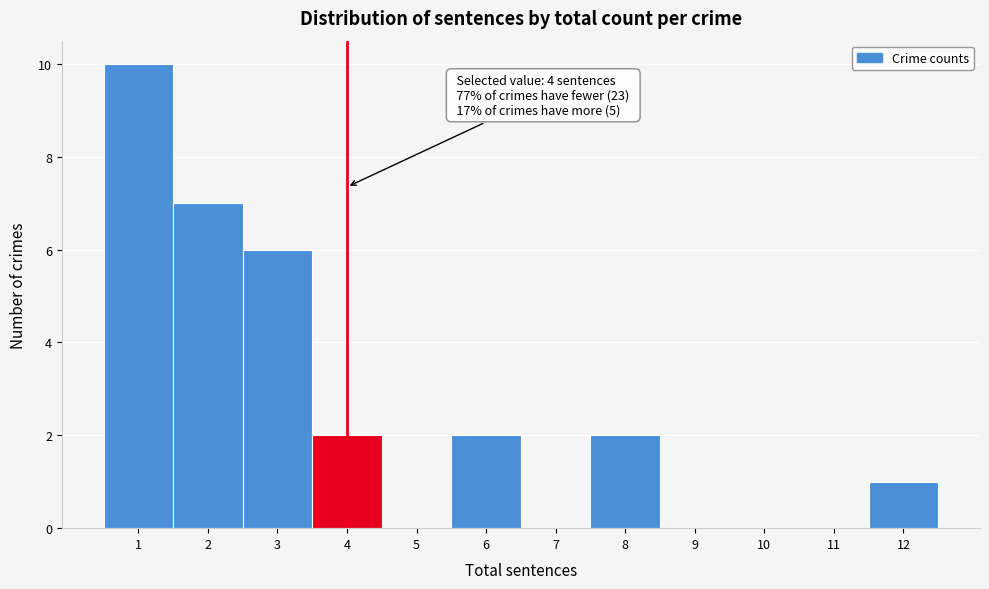

Which range on the x-axis has the tallest bar?

0.5 to 1.5